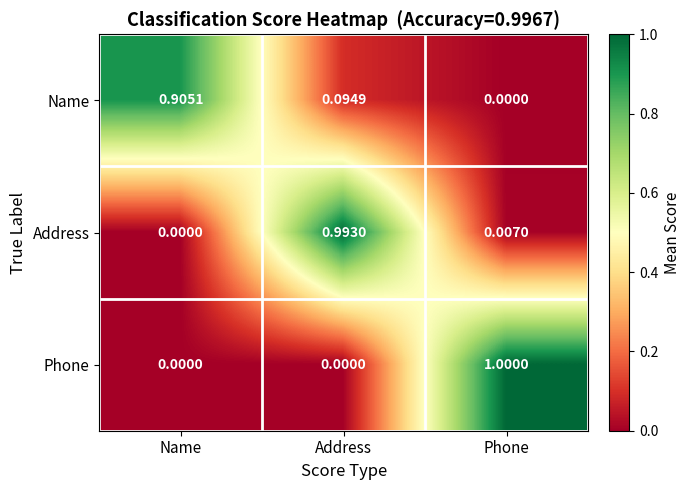

Where is Address nearest to the value 0?

Name